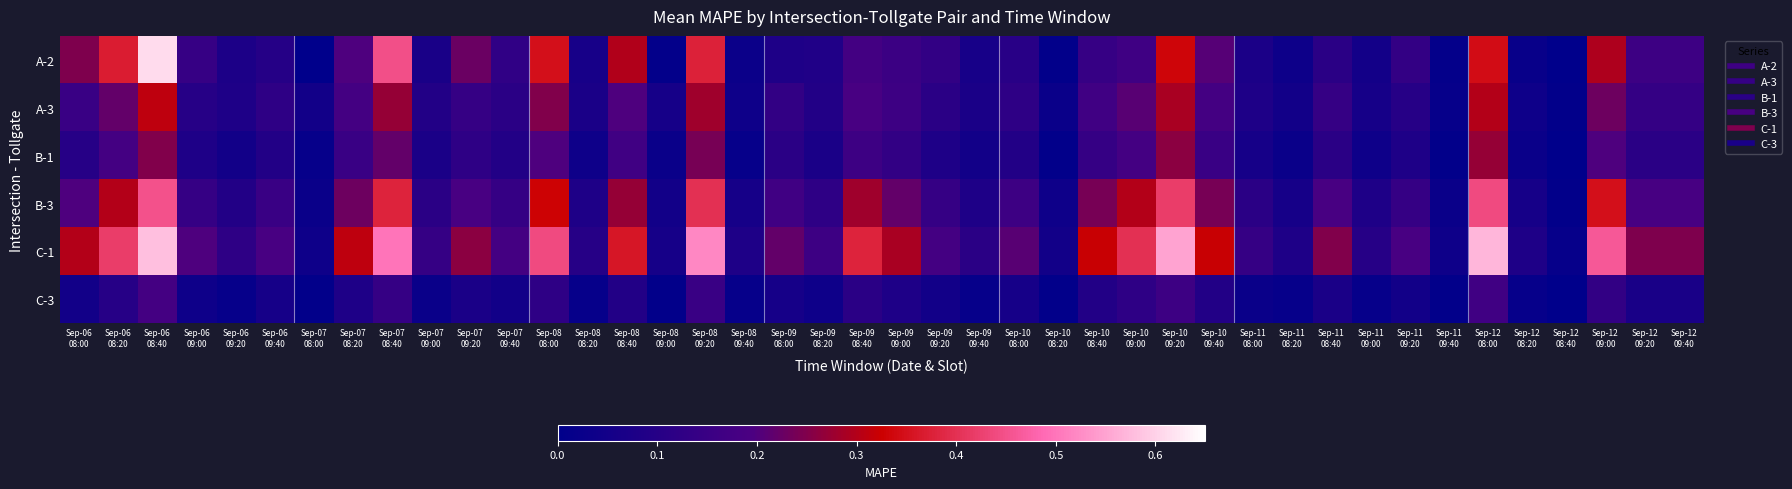

Rank the categories by C-1 value from highest to lowest.

2, 36, 28, 16, 8, 39, 12, 1, 27, 20, 14, 26, 29, 7, 0, 21, 10, 32, 18, 24, 3, 5, 34, 11, 22, 19, 9, 30, 4, 23, 13, 33, 17, 31, 37, 15, 25, 6, 35, 38